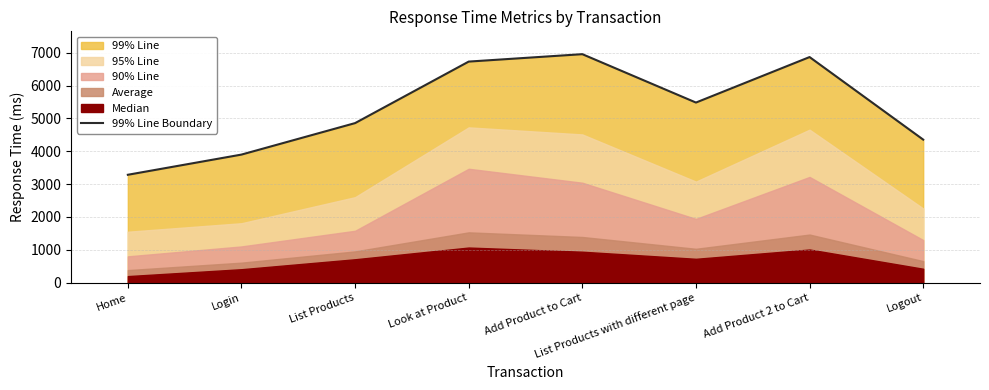

Count the number of values greater than 5483.

3